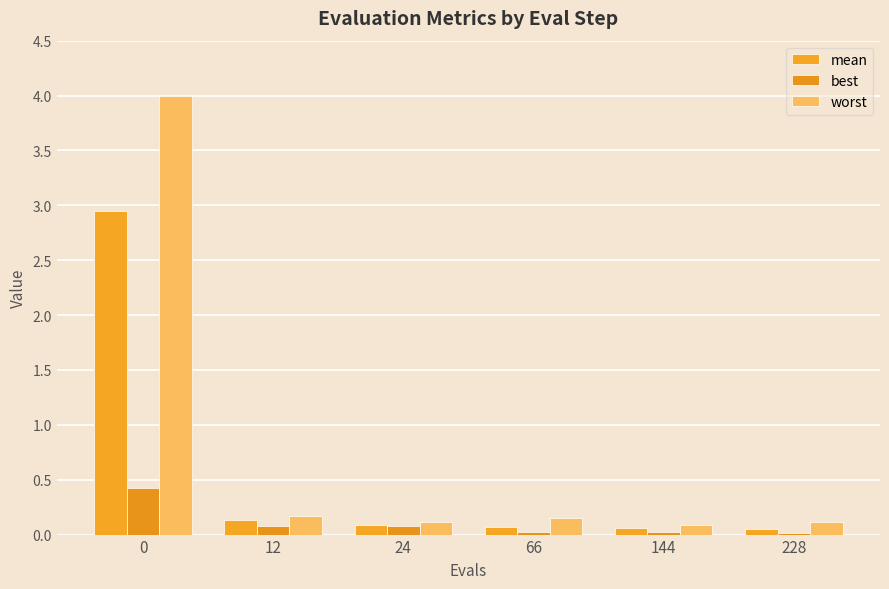

At which label is best closest to 0?

228